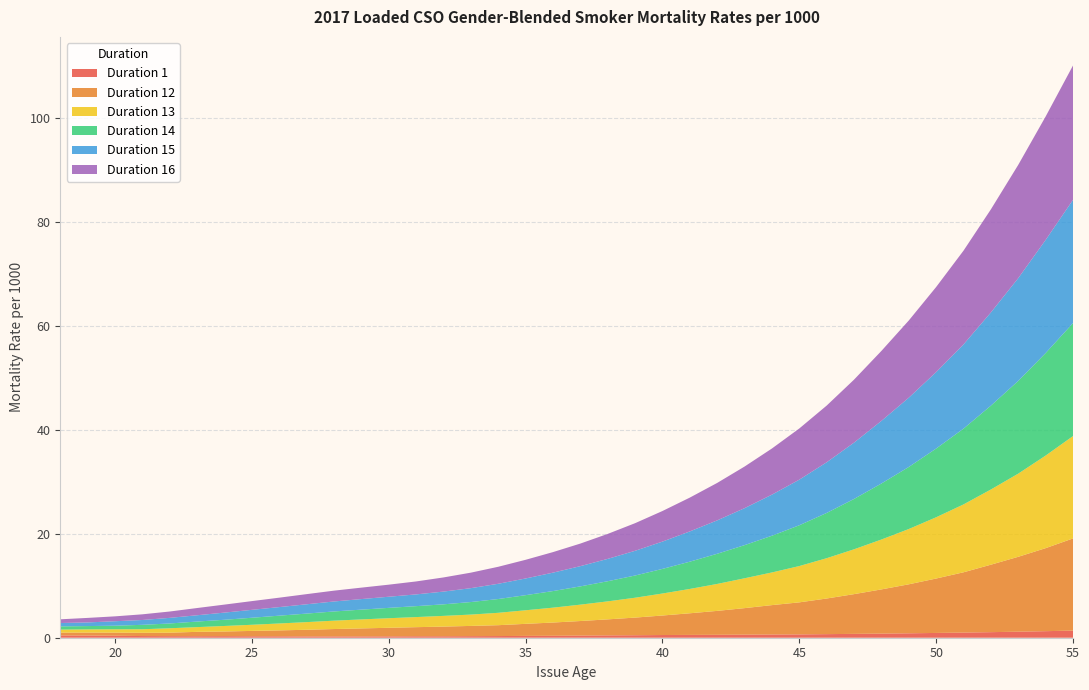

Reading left to right, extract all data points from this chart.

Duration 1: 18=0.4	19=0.4	20=0.4	21=0.3	22=0.3	23=0.3	24=0.3	25=0.3	26=0.3	27=0.2	28=0.2	29=0.2	30=0.3	31=0.3	32=0.3	33=0.3	34=0.3	35=0.3	36=0.4	37=0.4	38=0.5	39=0.5	40=0.5	41=0.5	42=0.6	43=0.6	44=0.6	45=0.6	46=0.7	47=0.7	48=0.8	49=0.8	50=0.9	51=1.0	52=1.1	53=1.2	54=1.3	55=1.4
Duration 12: 18=0.6	19=0.6	20=0.6	21=0.6	22=0.7	23=0.8	24=0.9	25=1.0	26=1.1	27=1.3	28=1.4	29=1.5	30=1.6	31=1.8	32=1.9	33=2.0	34=2.1	35=2.3	36=2.5	37=2.8	38=3.1	39=3.4	40=3.8	41=4.2	42=4.6	43=5.1	44=5.7	45=6.2	46=6.8	47=7.6	48=8.5	49=9.4	50=10.5	51=11.6	52=13.0	53=14.4	54=16.0	55=17.7
Duration 13: 18=0.6	19=0.6	20=0.6	21=0.7	22=0.8	23=0.9	24=1.1	25=1.2	26=1.3	27=1.5	28=1.6	29=1.7	30=1.8	31=1.9	32=2.1	33=2.2	34=2.4	35=2.6	36=2.9	37=3.1	38=3.5	39=3.8	40=4.2	41=4.7	42=5.2	43=5.7	44=6.3	45=7.0	46=7.8	47=8.6	48=9.6	49=10.6	50=11.8	51=13.1	52=14.5	53=16.0	54=17.8	55=19.7
Duration 14: 18=0.6	19=0.6	20=0.7	21=0.8	22=0.9	23=1.1	24=1.2	25=1.4	26=1.5	27=1.6	28=1.8	29=1.9	30=2.0	31=2.1	32=2.2	33=2.4	34=2.6	35=2.9	36=3.2	37=3.5	38=3.9	39=4.3	40=4.7	41=5.2	42=5.8	43=6.4	44=7.1	45=7.8	46=8.7	47=9.7	48=10.8	49=11.9	50=13.2	51=14.6	52=16.1	53=17.8	54=19.7	55=21.7
Duration 15: 18=0.7	19=0.7	20=0.9	21=0.9	22=1.1	23=1.2	24=1.4	25=1.5	26=1.6	27=1.8	28=1.9	29=2.0	30=2.1	31=2.3	32=2.5	33=2.7	34=2.9	35=3.2	36=3.5	37=3.9	38=4.3	39=4.8	40=5.2	41=5.8	42=6.4	43=7.1	44=7.9	45=8.8	46=9.7	47=10.8	48=12.0	49=13.3	50=14.7	51=16.2	52=17.9	53=19.8	54=21.8	55=23.7
Duration 16: 18=0.7	19=0.9	20=0.9	21=1.1	22=1.2	23=1.4	24=1.5	25=1.7	26=1.8	27=1.9	28=2.1	29=2.2	30=2.3	31=2.5	32=2.7	33=3.0	34=3.3	35=3.6	36=4.0	37=4.3	38=4.8	39=5.3	40=5.9	41=6.5	42=7.2	43=8.0	44=8.9	45=9.8	46=10.9	47=12.1	48=13.4	49=14.8	50=16.4	51=18.0	52=19.8	53=21.8	54=23.7	55=25.8